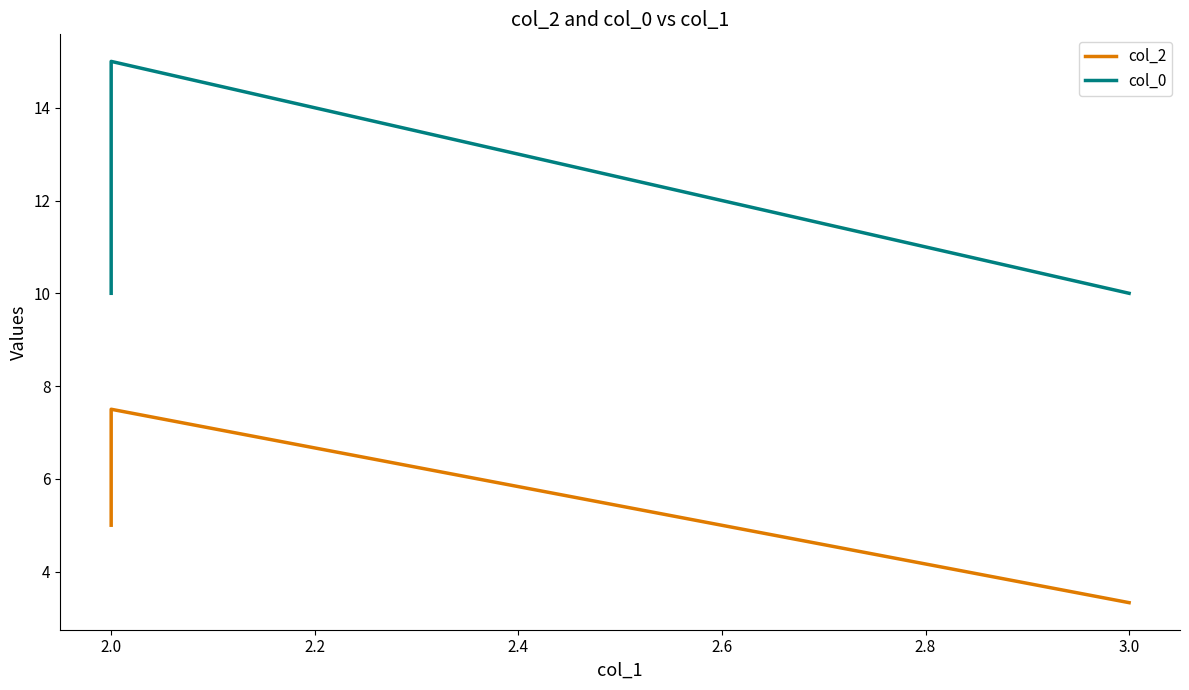

What is the greatest value displayed?

15.0